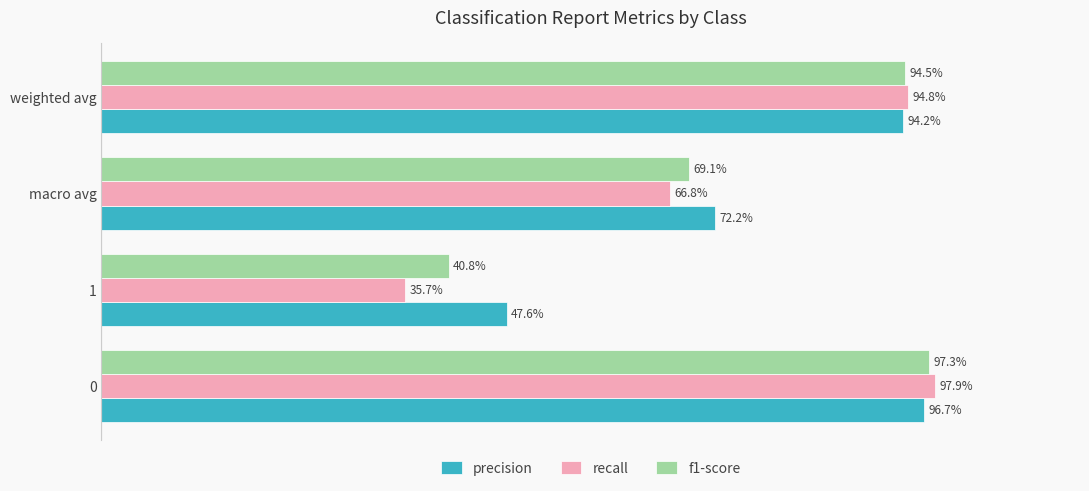

What is the value of the recall bar at the 2nd from the left?

0.4